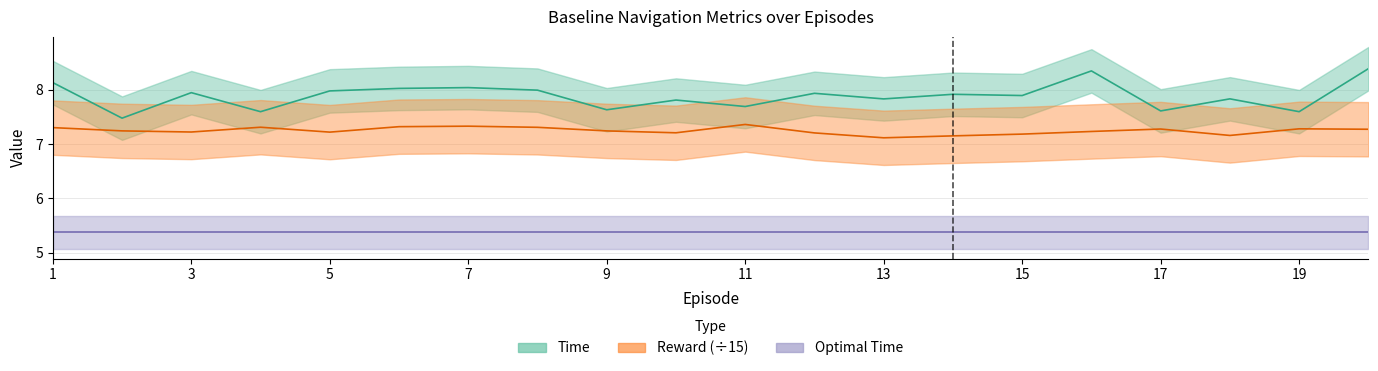

Is it true that Reward equals 3.6 at 20?

False